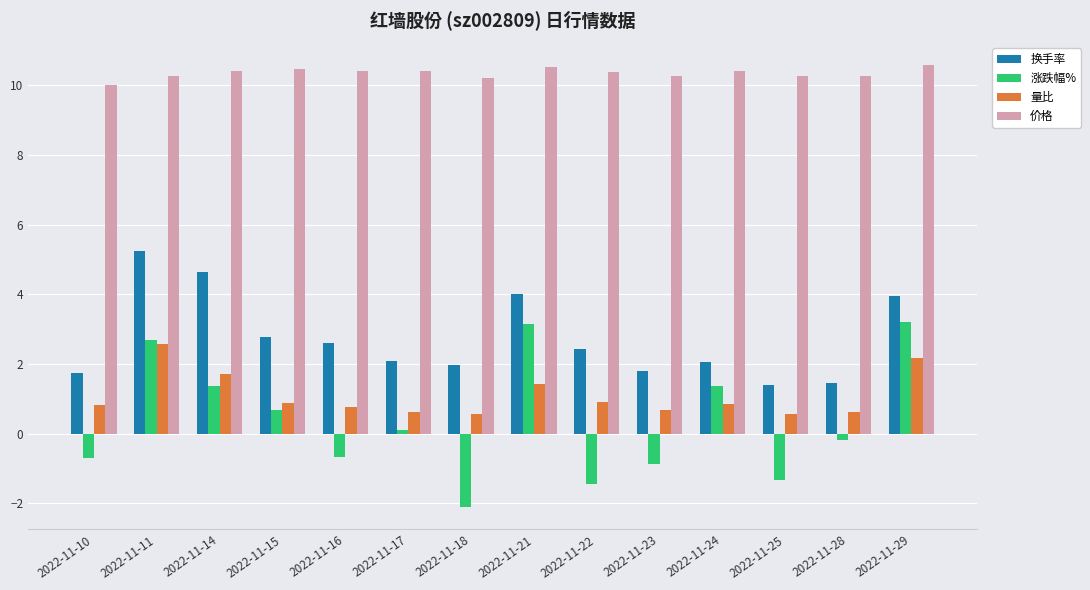

At which category is the sum across all series the highest?

2022-11-11